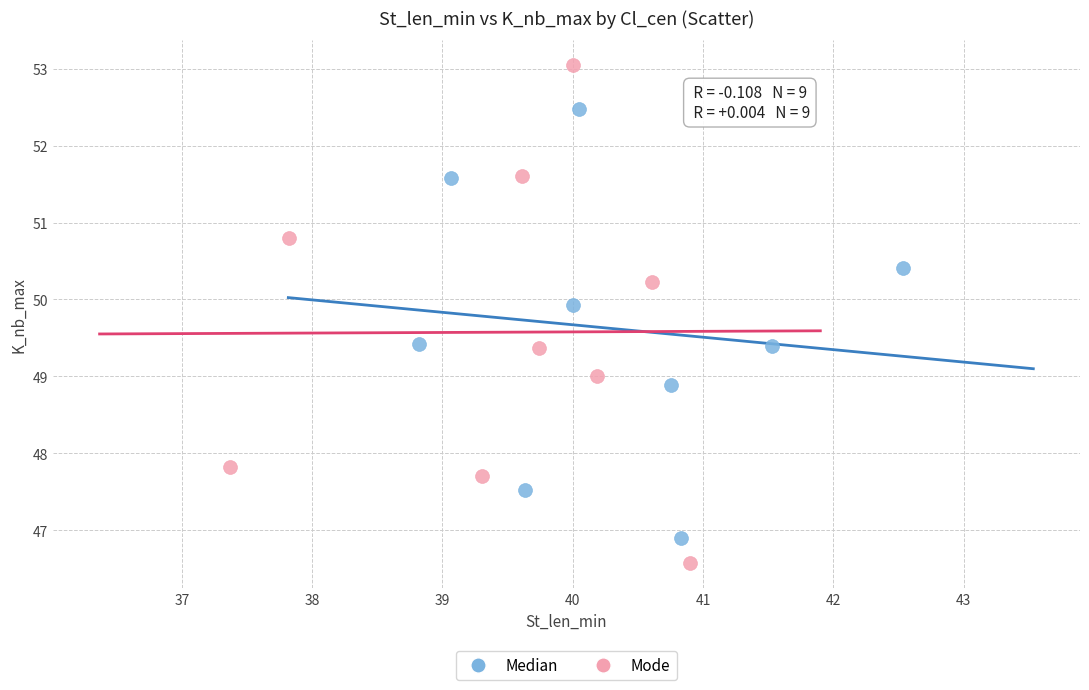

Which series contains the highest Y value?

Mode